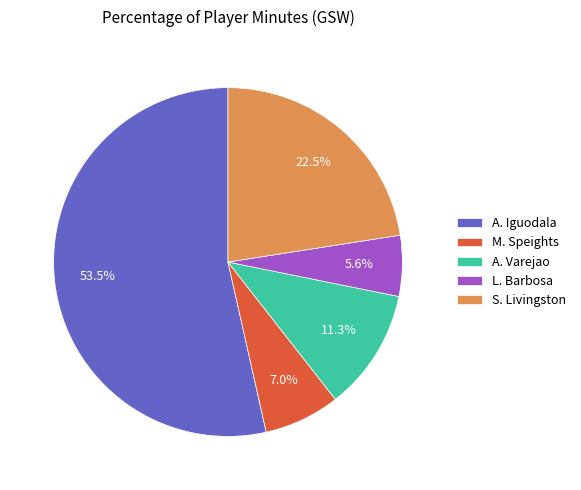

Which category has the biggest portion of the pie?

A. Iguodala